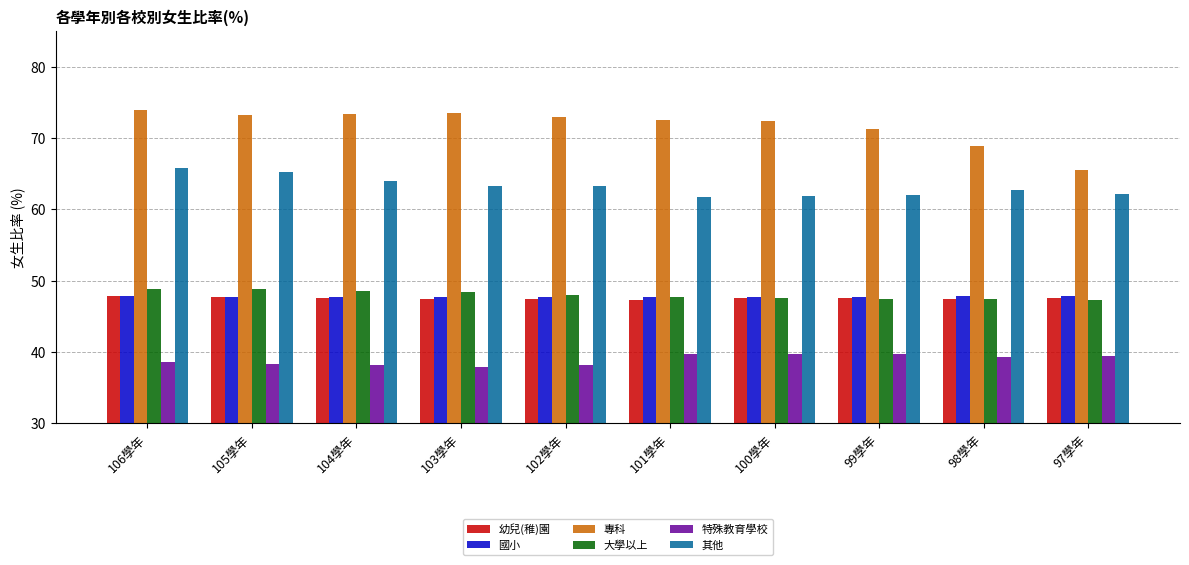

What is the spread (max minus min) of values at 99學年?

31.5